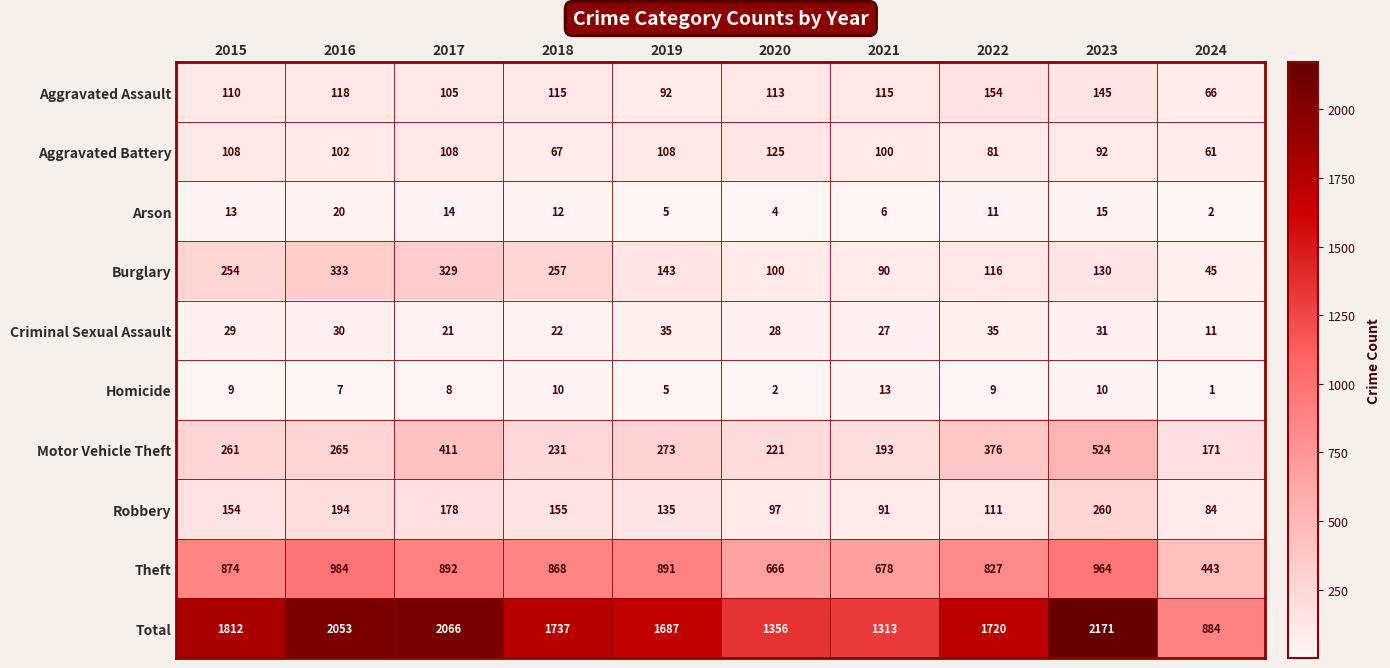

The Total series shows 1687 at 2019. True or false?

True